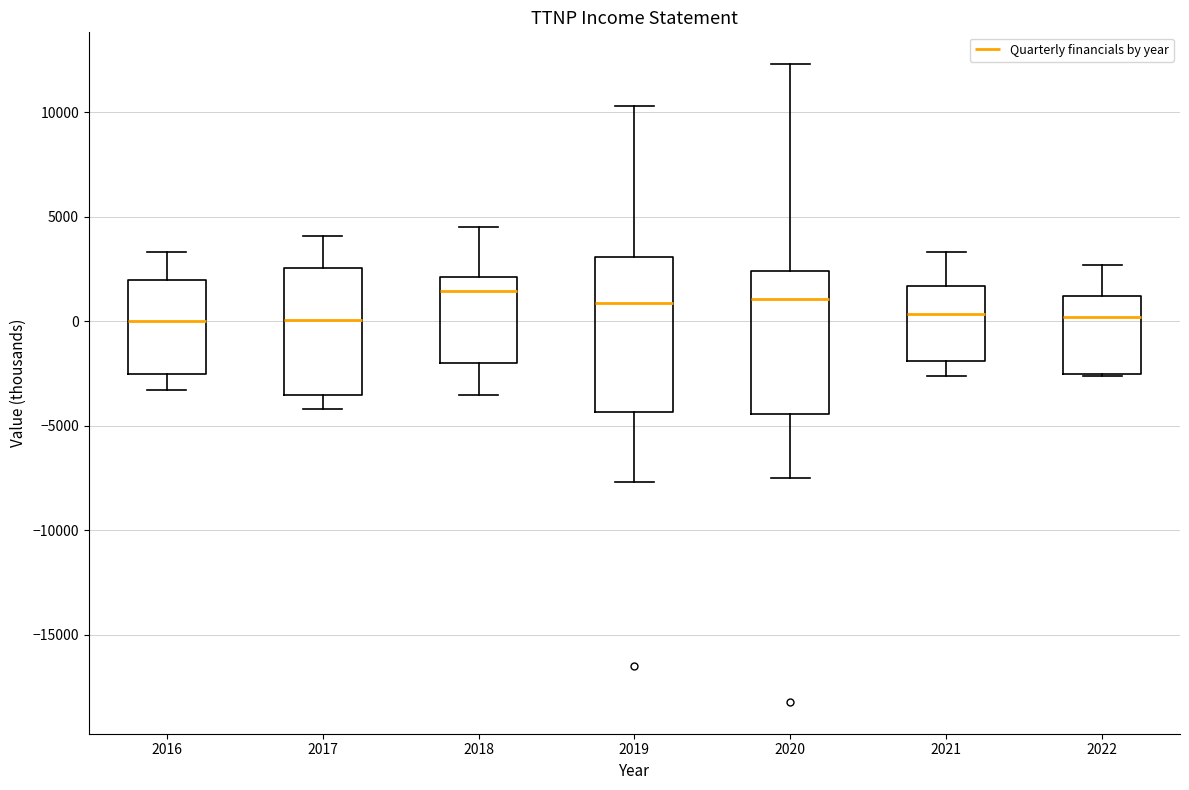

Comparing the boxes themselves (not the whiskers), which one is the tallest?

2019